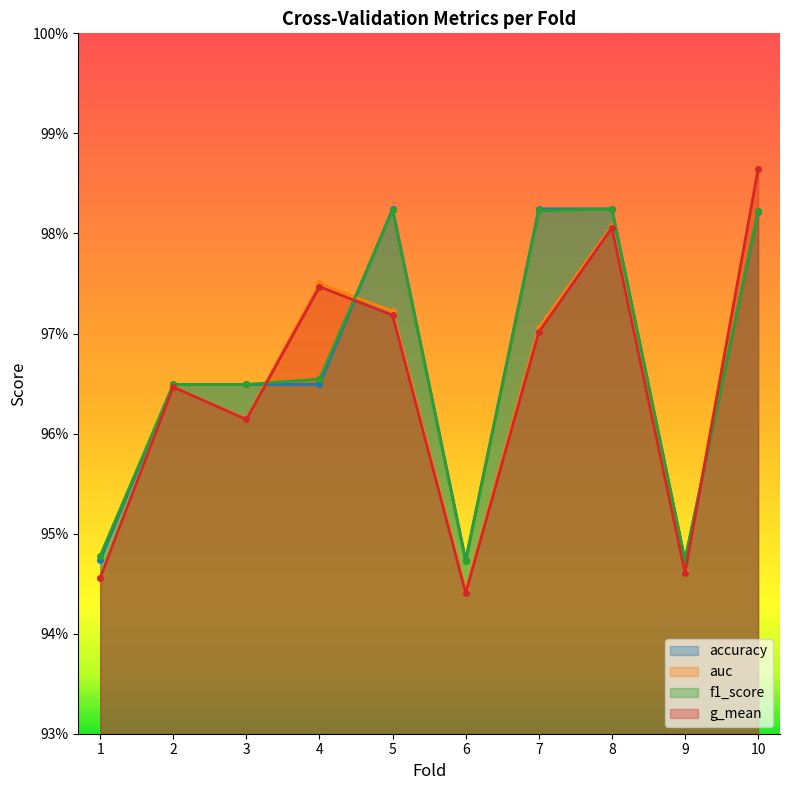

Is the value of f1_score at 9 greater than the value of auc at 6?

Yes